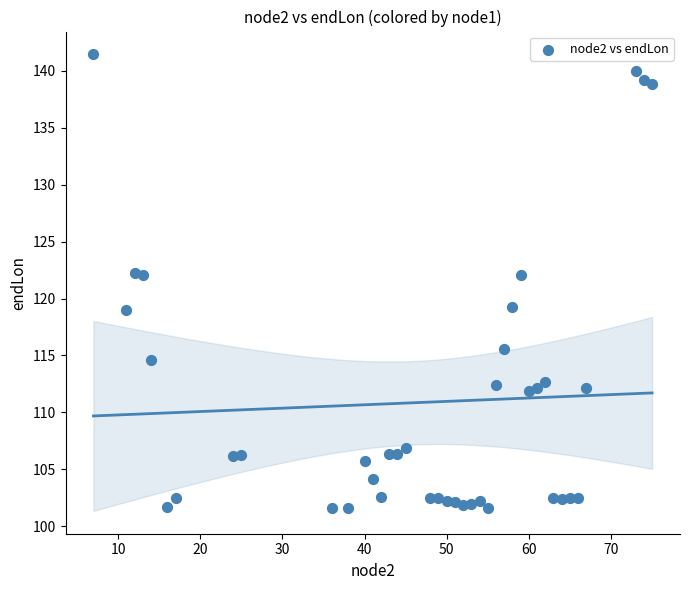

What is the range of Y values (max minus min)?

39.9